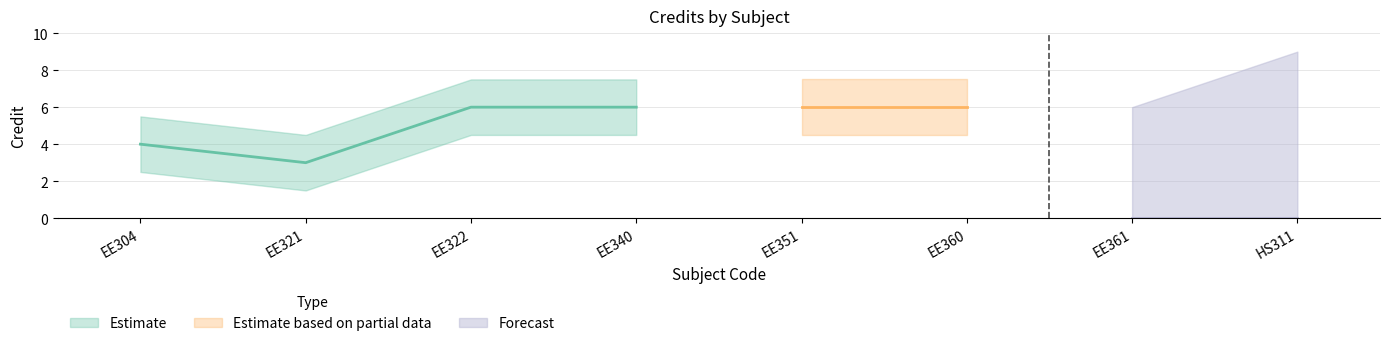

Is this an area chart (filled region under the line)?

No